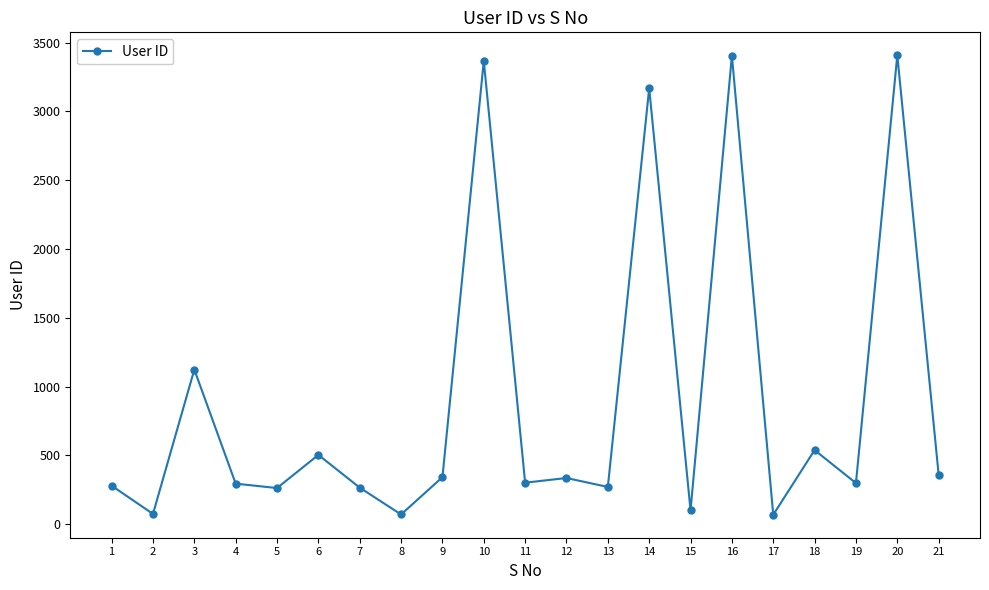

The value at 21 is 611. True or false?

False